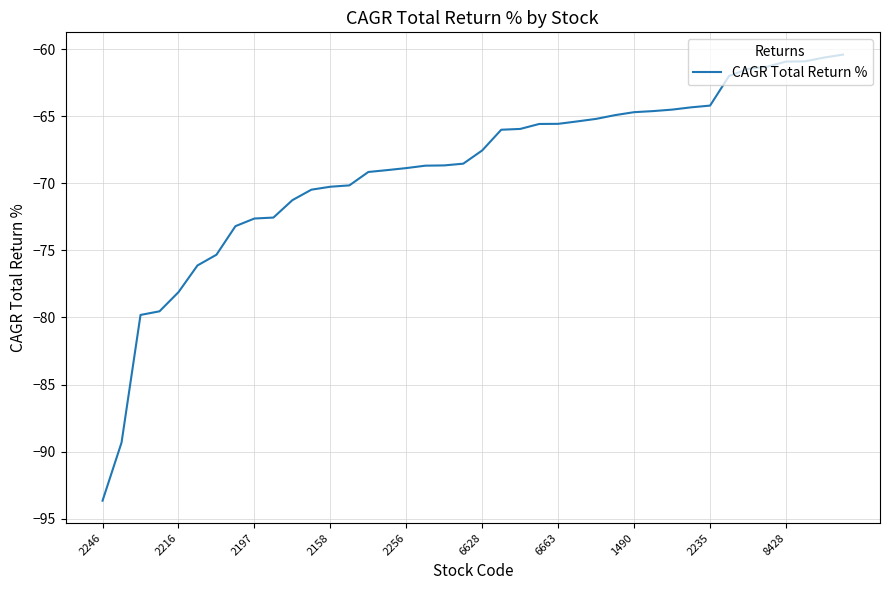

What is the greatest value displayed?

-60.4